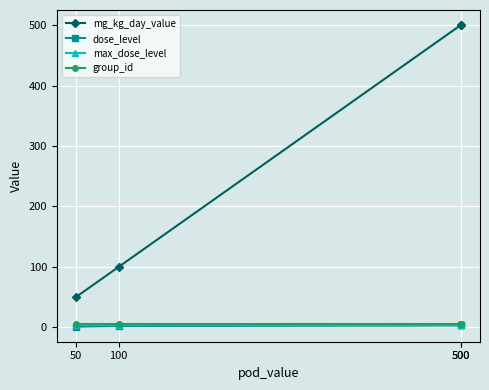

Between 50 and 500, which is larger?

500